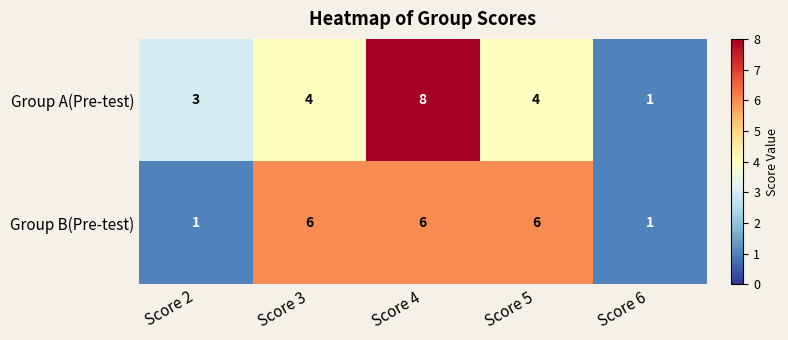

At which category is the sum across all series the highest?

Score 4